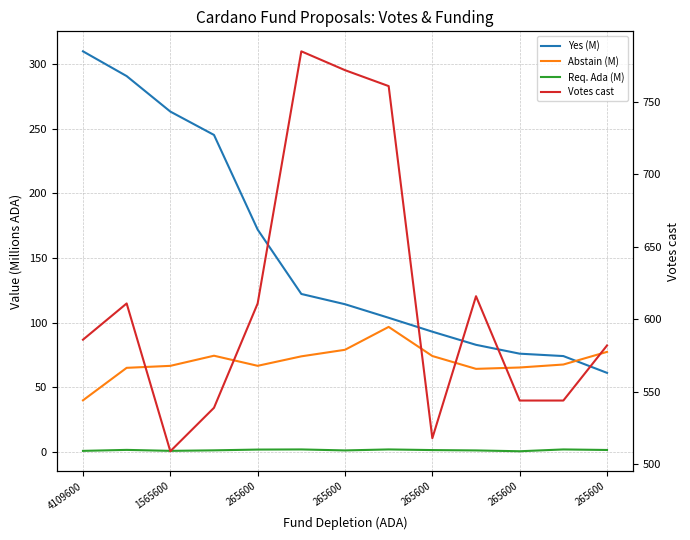

Reading right to left, what are all the values shown in this chart?

Yes (M): 61.2	74.2	76.1	82.9	93.1	103.8	114.3	122.2	172.0	245.2	263.3	290.8	309.9
Abstain (M): 77.5	67.7	65.4	64.3	74.3	96.8	79.1	74.0	66.7	74.5	66.6	65.1	40.0
Req. Ada (M): 1.6	2.0	0.6	1.2	1.5	2.0	1.2	2.0	1.9	1.3	0.9	1.6	0.9
Votes cast: 582.0	544.0	544.0	616.0	518.0	761.0	772.0	785.0	611.0	539.0	509.0	611.0	586.0